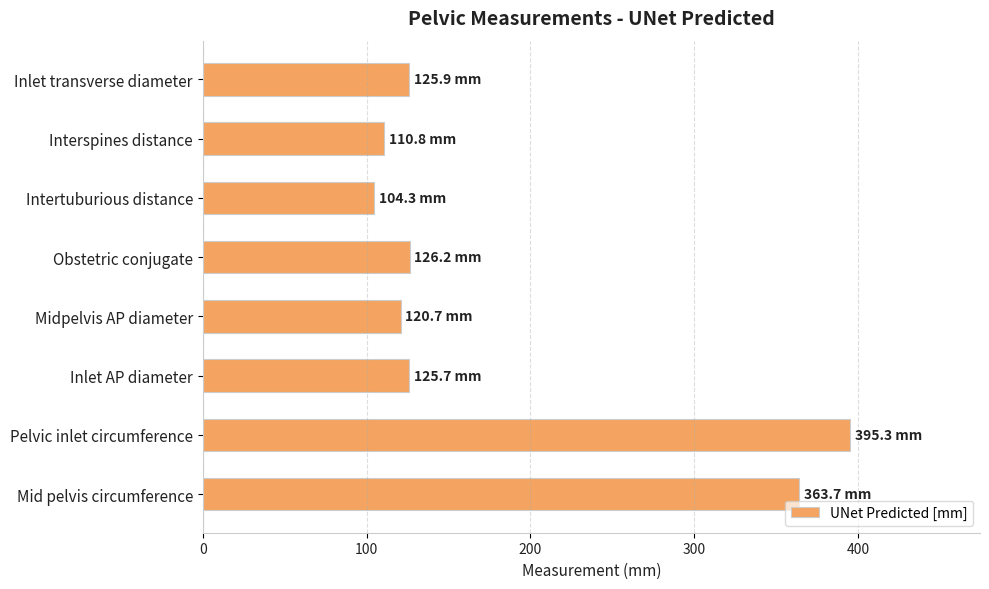

Between Pelvic inlet circumference and Obstetric conjugate, which is larger?

Pelvic inlet circumference